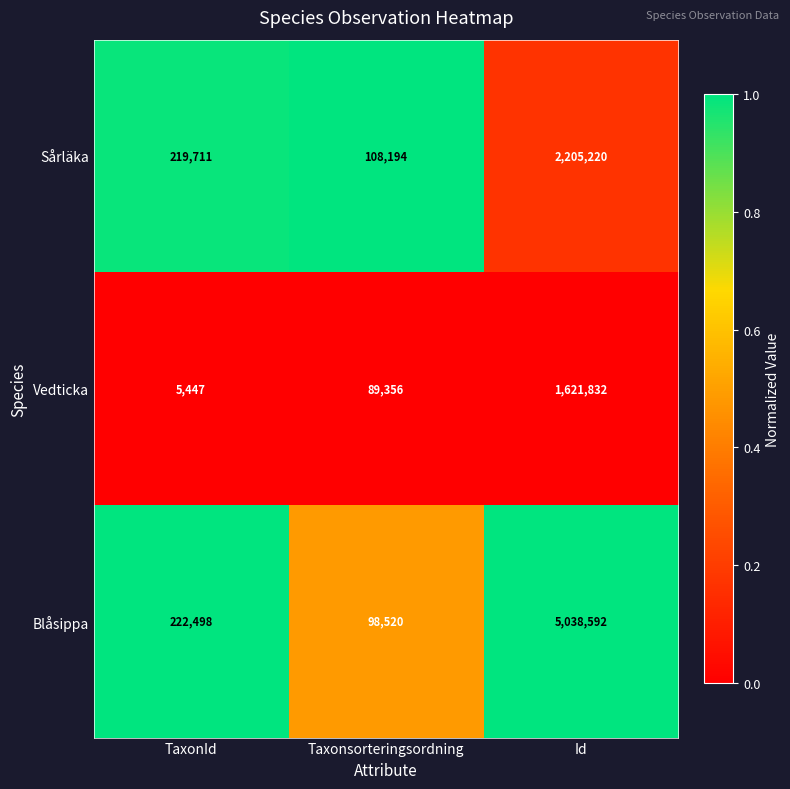

What is the total value across all series at TaxonId?

447656